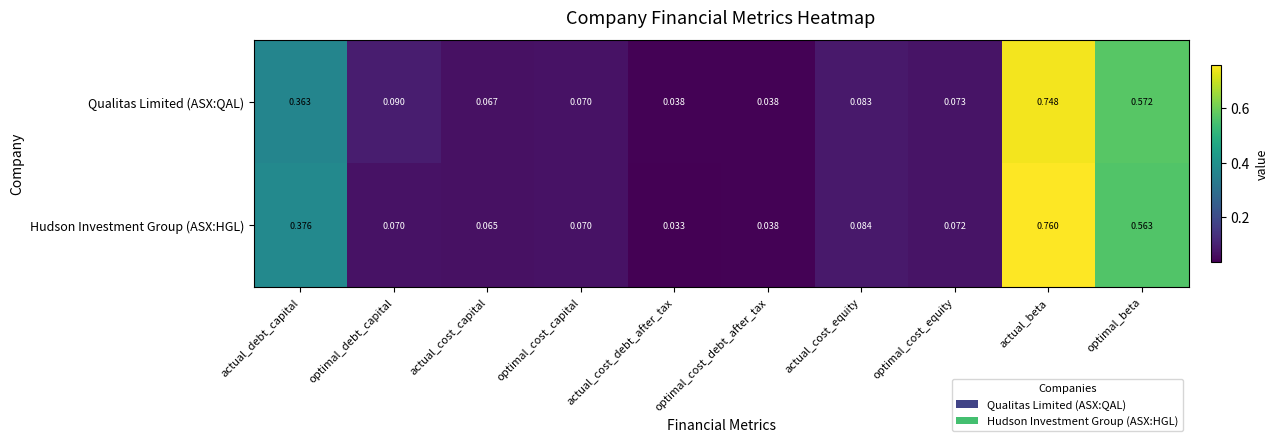

What is the total value across all series at optimal_beta?

1.1